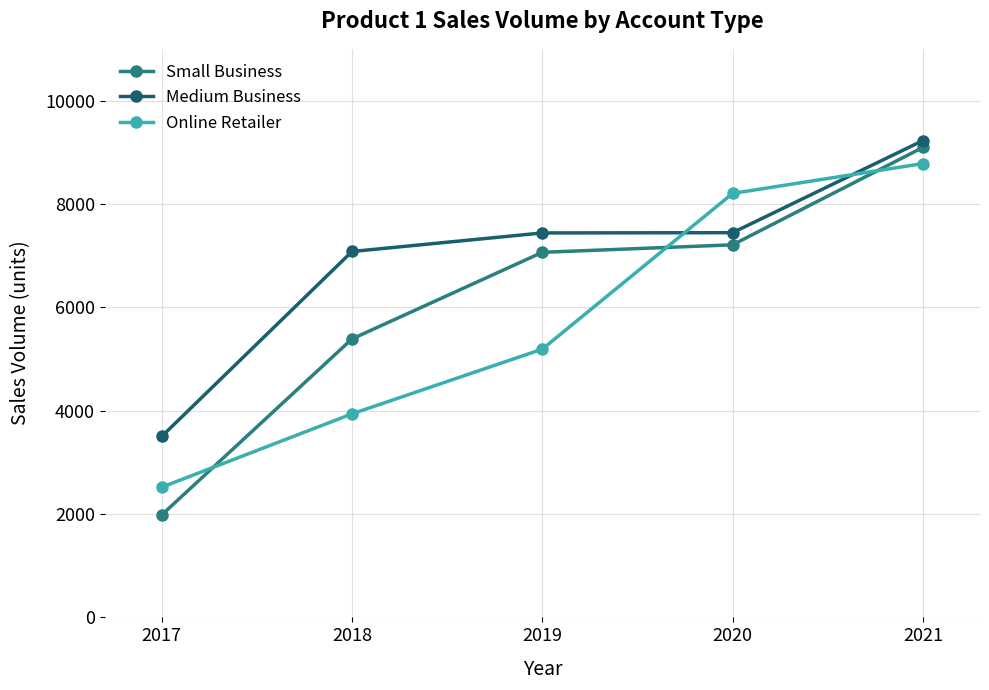

Is the value of Online Retailer at 2018 greater than the value of Medium Business at 2020?

No